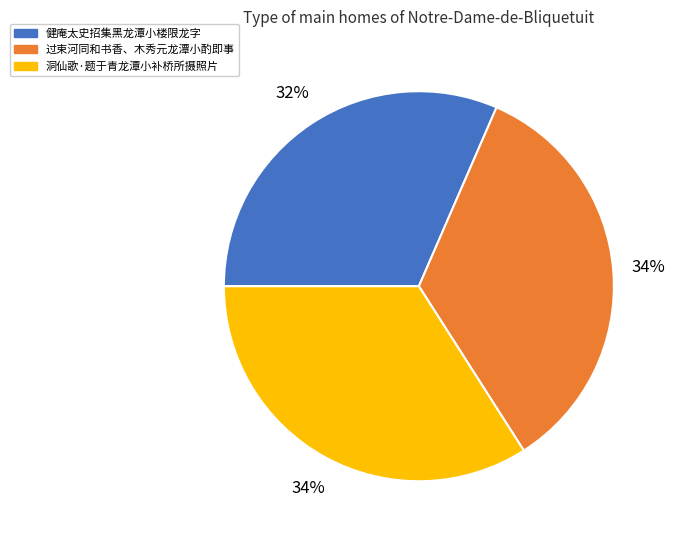

Does 洞仙歌·题于青龙潭小补桥所摄照片 represent more than half of the total?

No